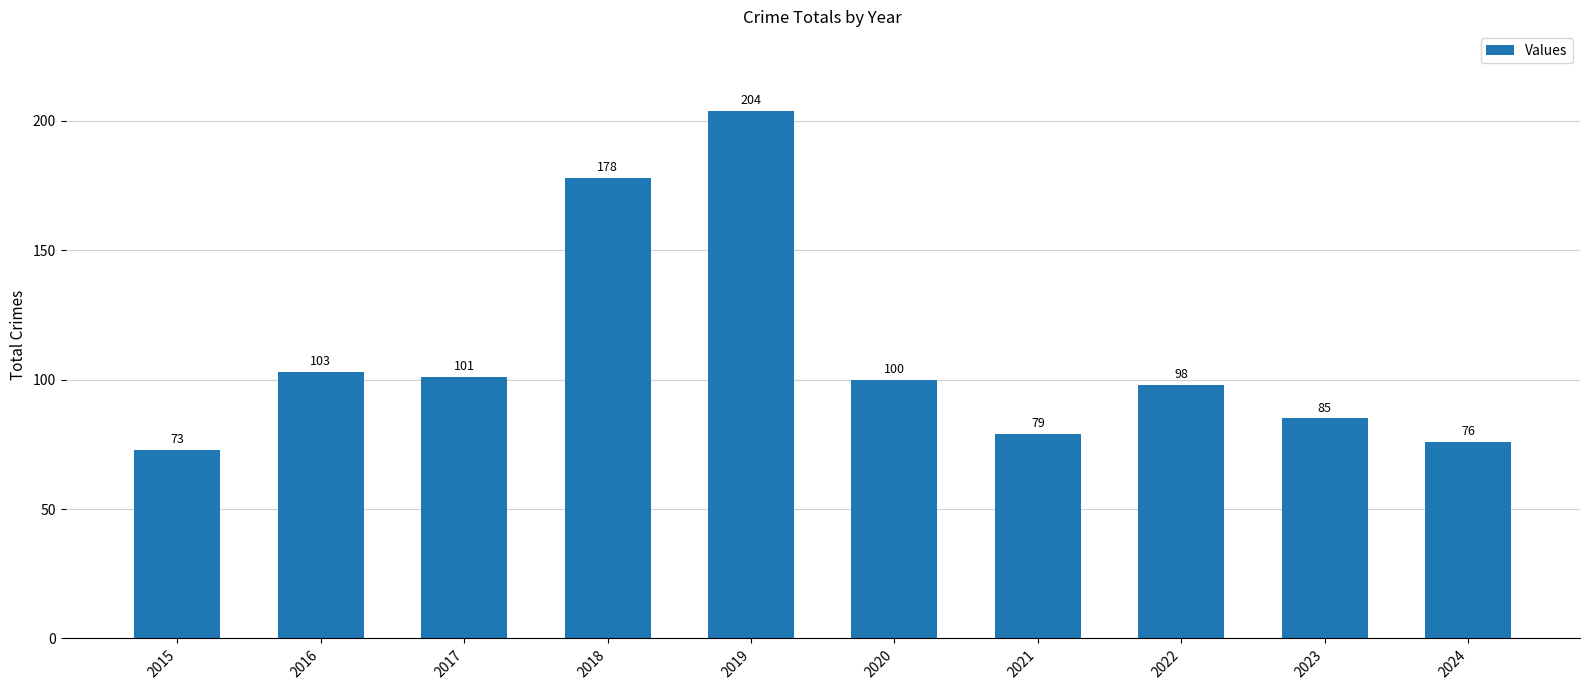

Count the number of data series in this chart.

1